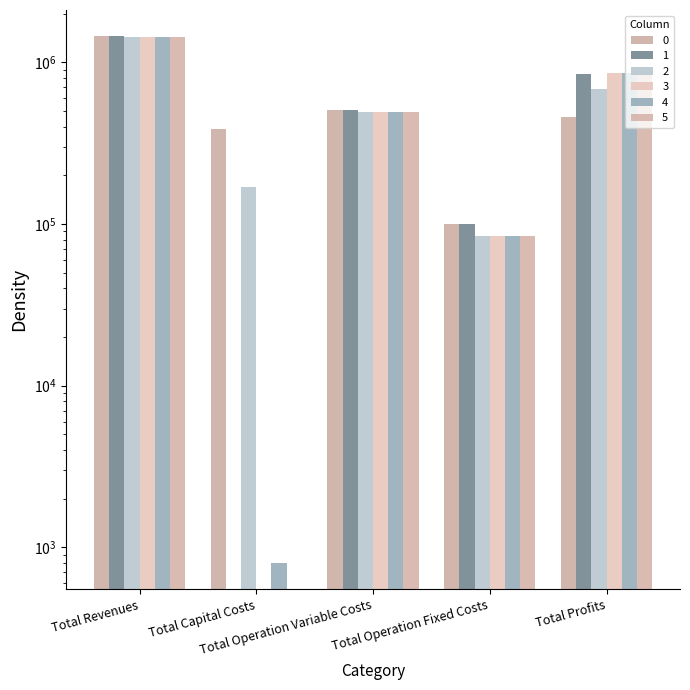

Which label corresponds to the smallest value in the chart?

Total Capital Costs